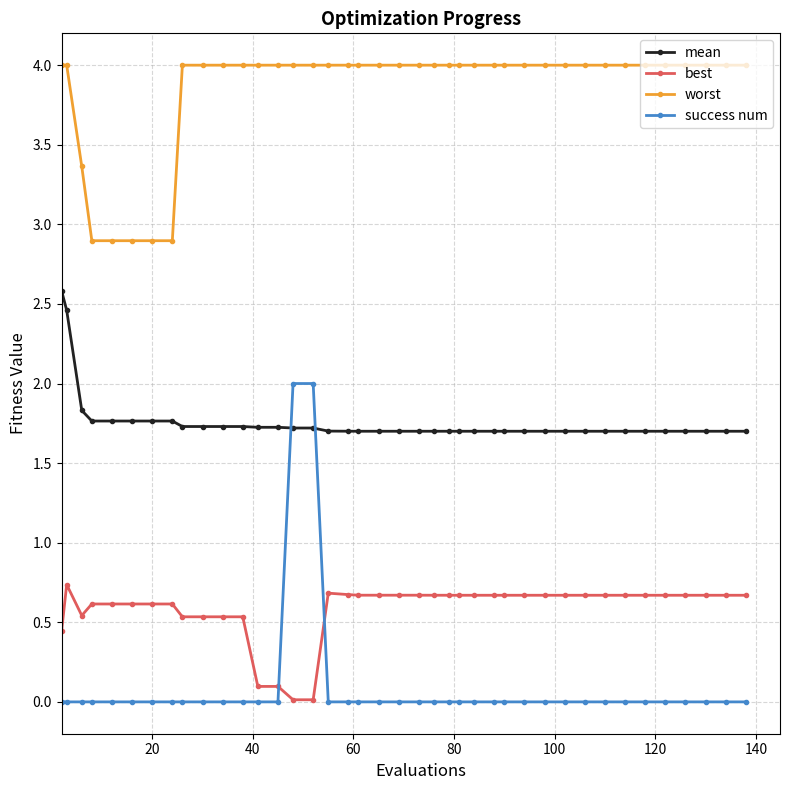

What is the difference between the maximum and minimum values in the best series?

0.7